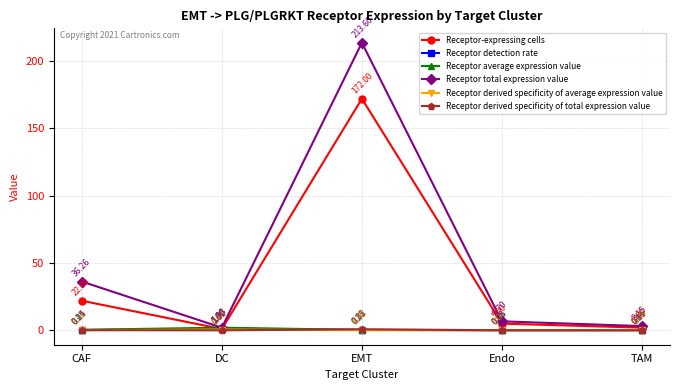

True or false: Receptor-expressing cells and Receptor derived specificity of total expression value intersect in this chart.

False